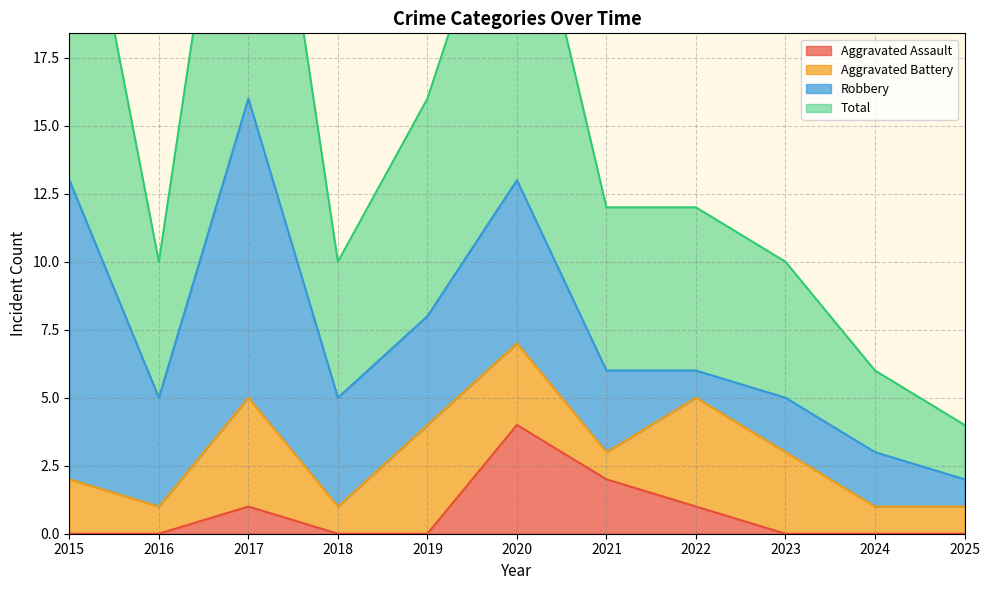

The Aggravated Assault series shows 0 at 2024. True or false?

True